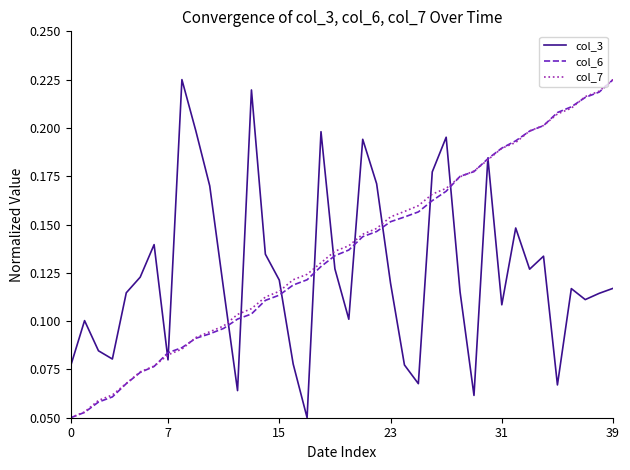

What is the sum of all col_6 values?

5.4